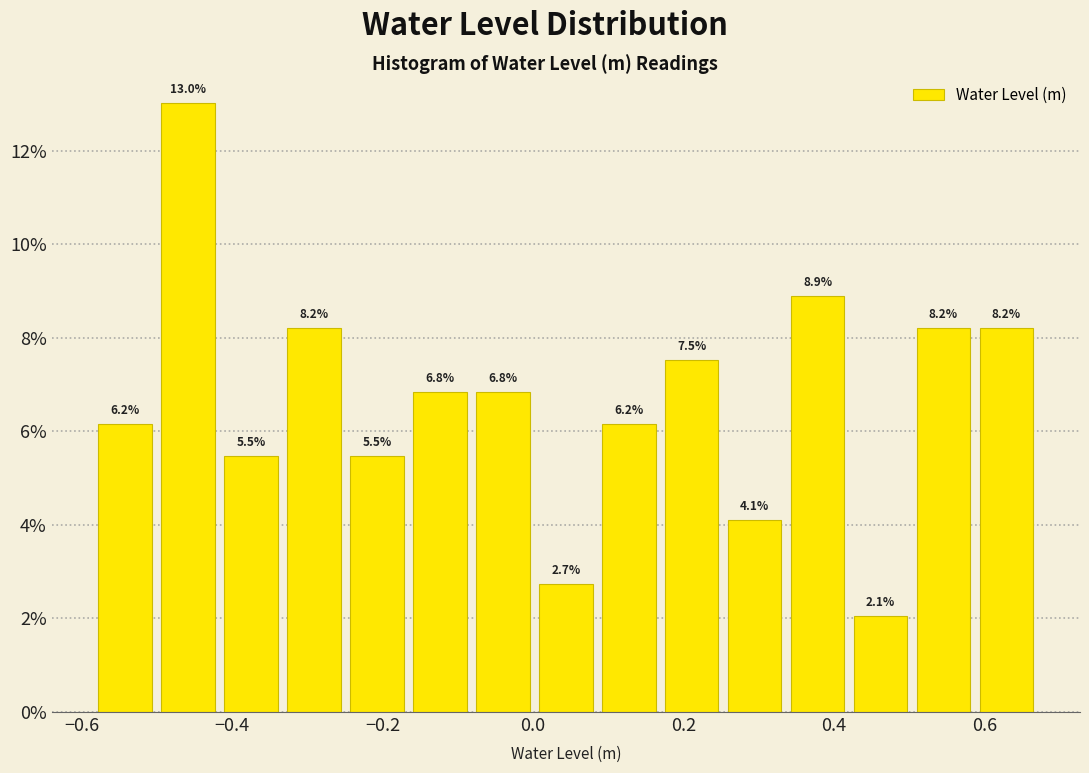

Which range on the x-axis has the tallest bar?

-0.50 to -0.42